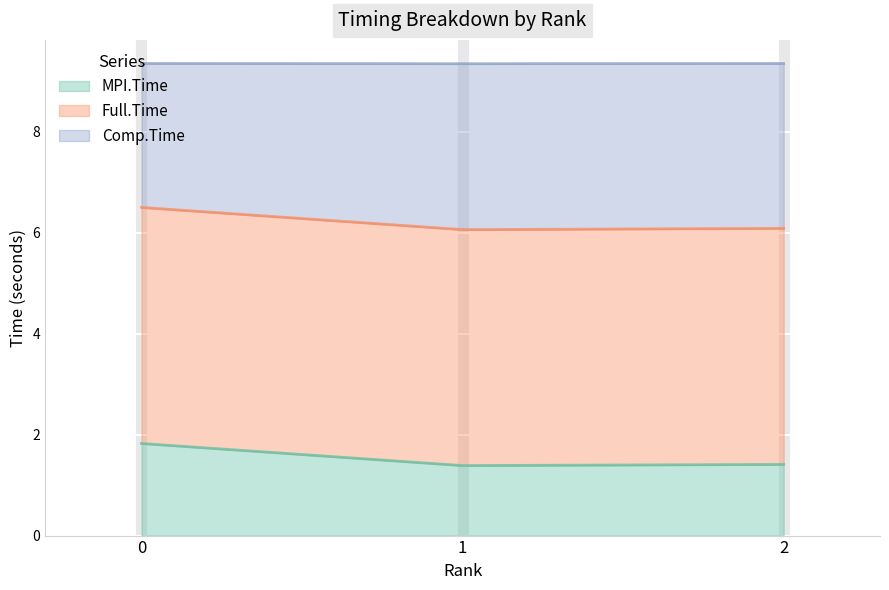

What is the approximate value of MPI.Time at 2?

1.4